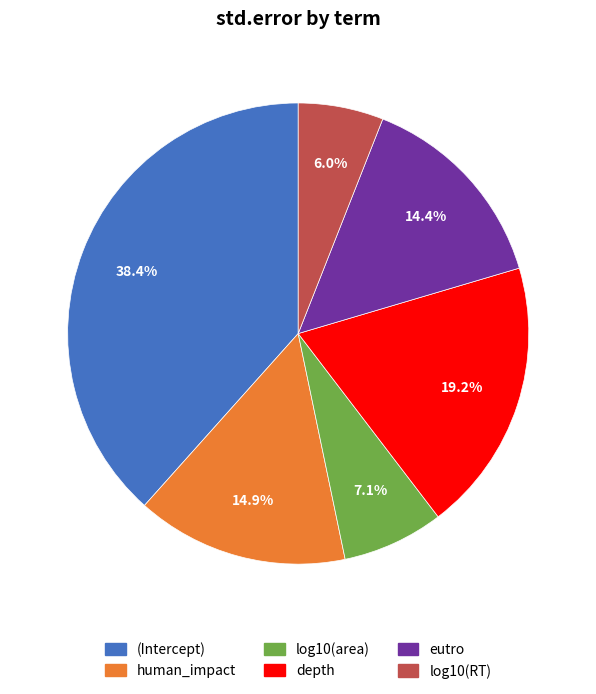

Between log10(area) and eutro, which is larger?

eutro